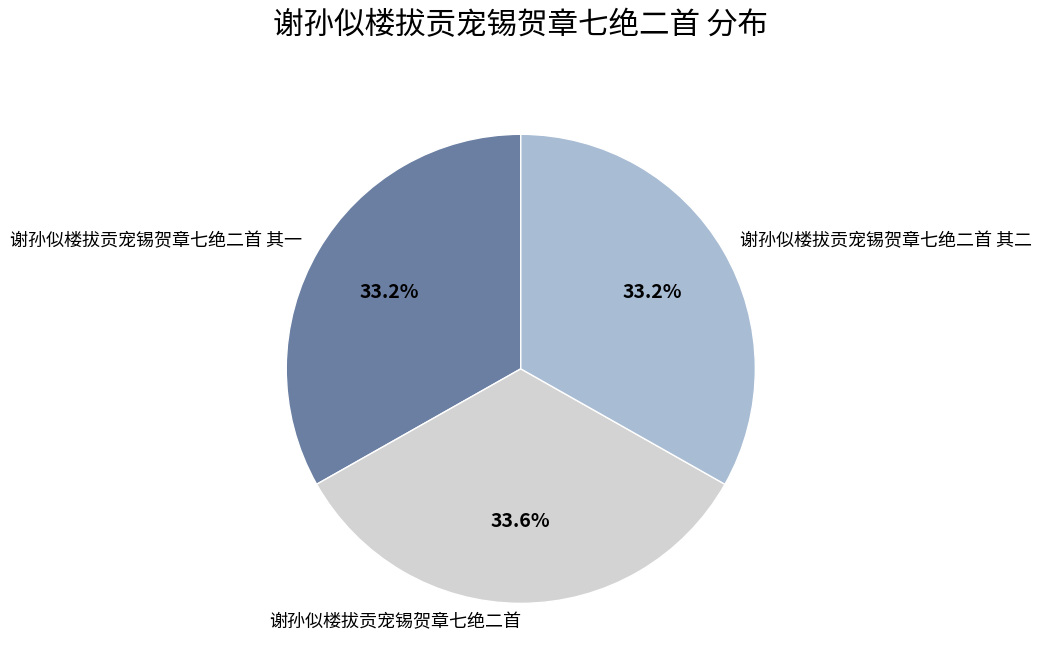

Approximately how many times larger is the value at 谢孙似楼拔贡宠锡贺章七绝二首 compared to 谢孙似楼拔贡宠锡贺章七绝二首 其一?

1.0